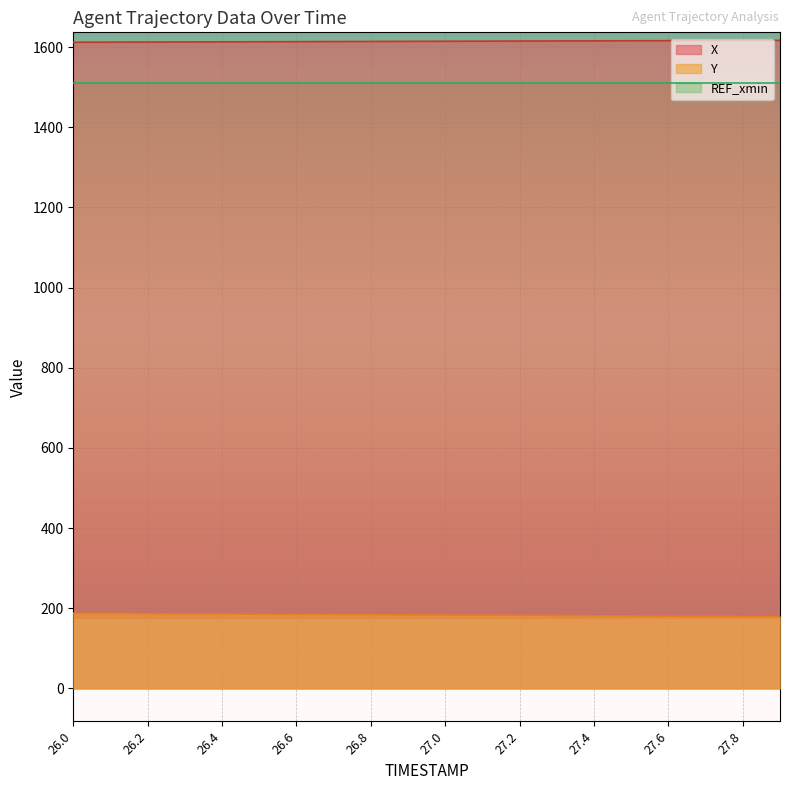

What is the label of the 2nd point from the right?

27.8